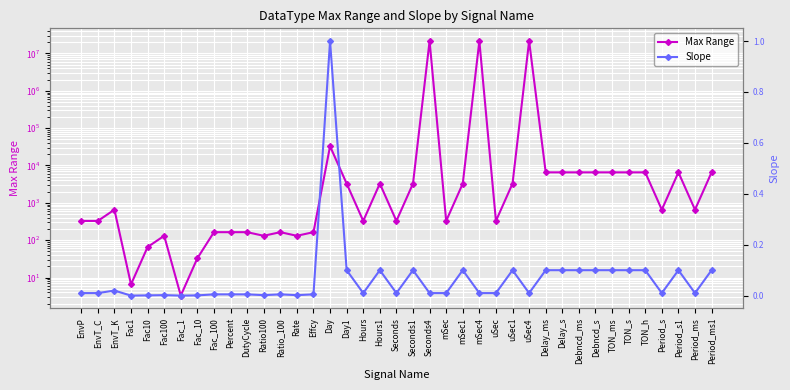

What is the difference between the highest and lowest values at Day?

32766.0